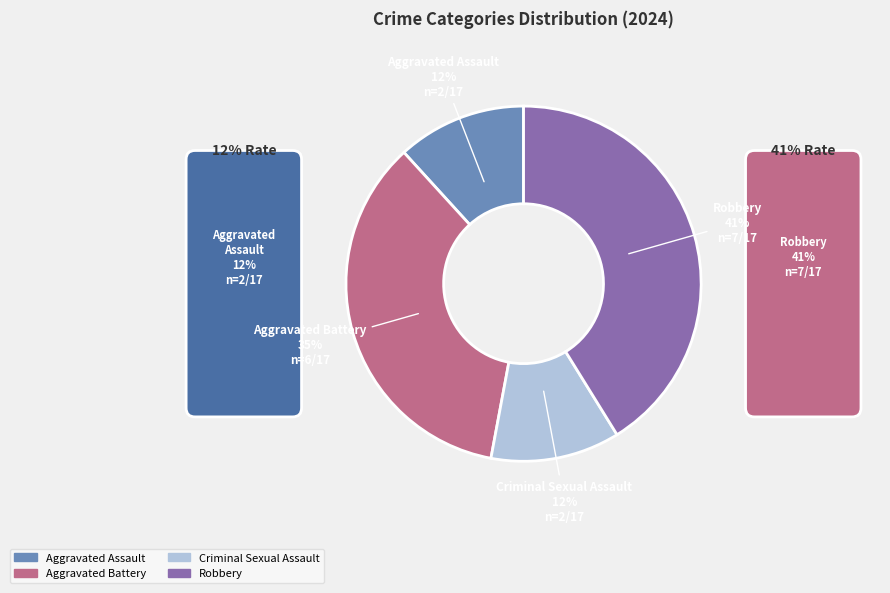

To the nearest percent, what is the difference between the Criminal Sexual Assault and Robbery slice percentages?

29%